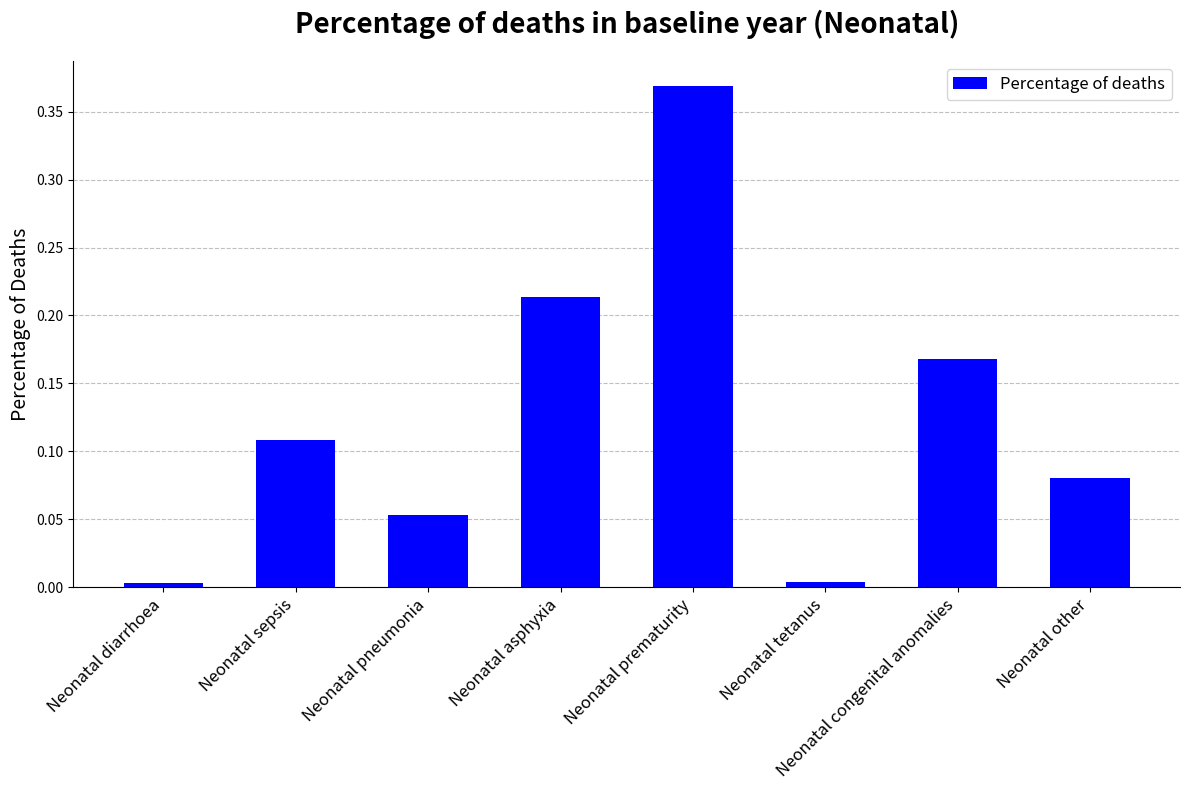

The chart shows a value of 0.0 at Neonatal other. True or false?

False